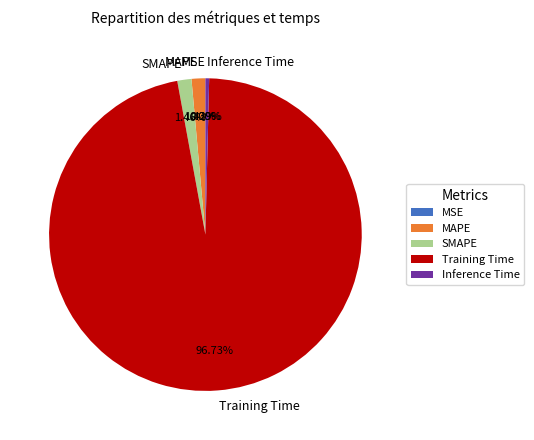

To the nearest percent, what is the average slice percentage?

20%